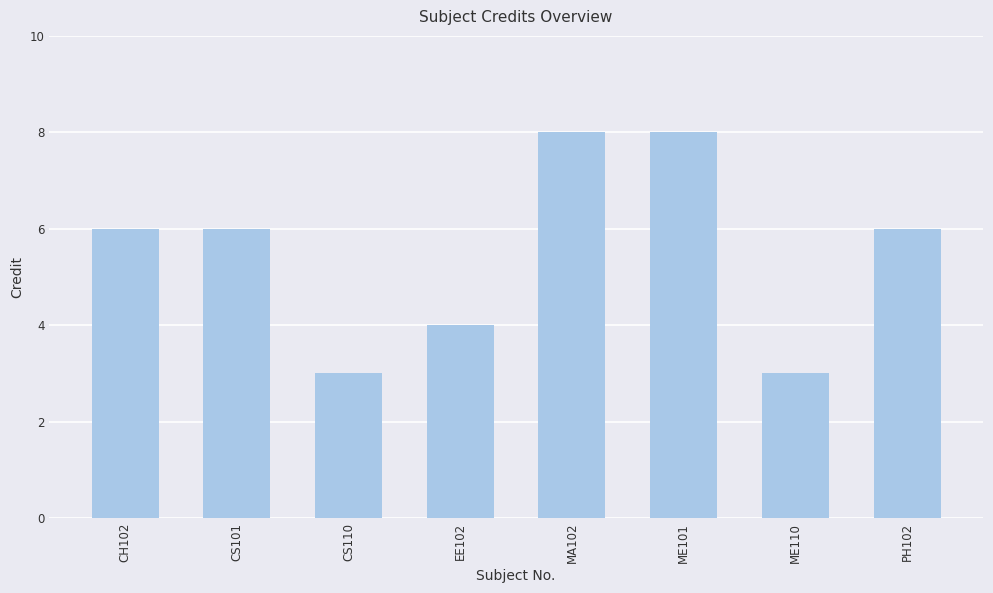

How many bars are there in total?

8